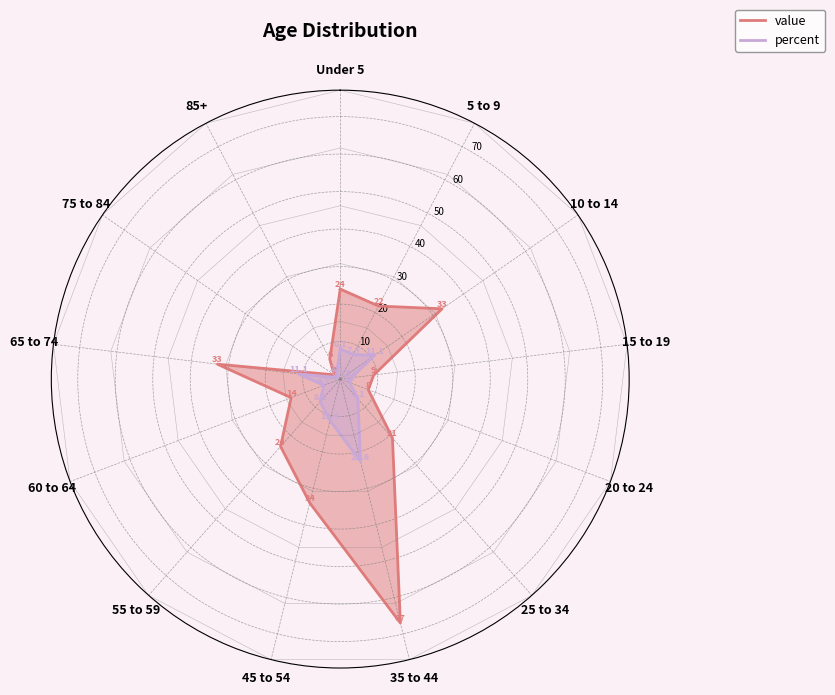

True or false: percent and value cross at least once.

False